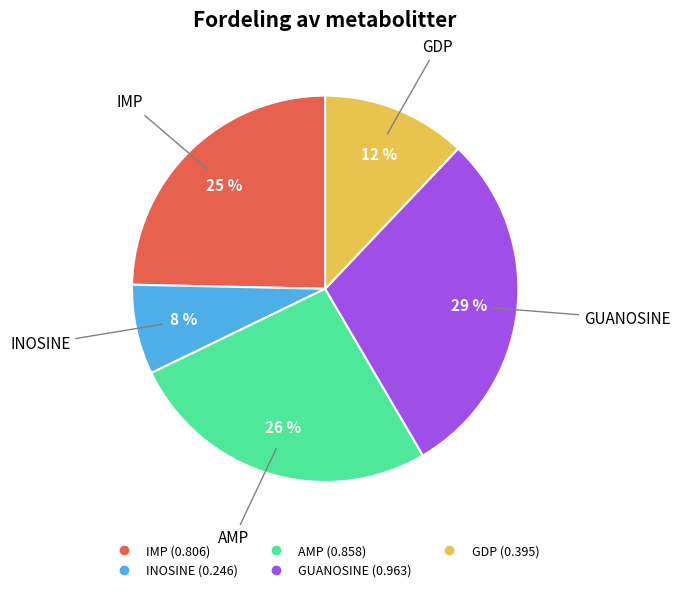

Which has a higher value, AMP or GUANOSINE?

GUANOSINE